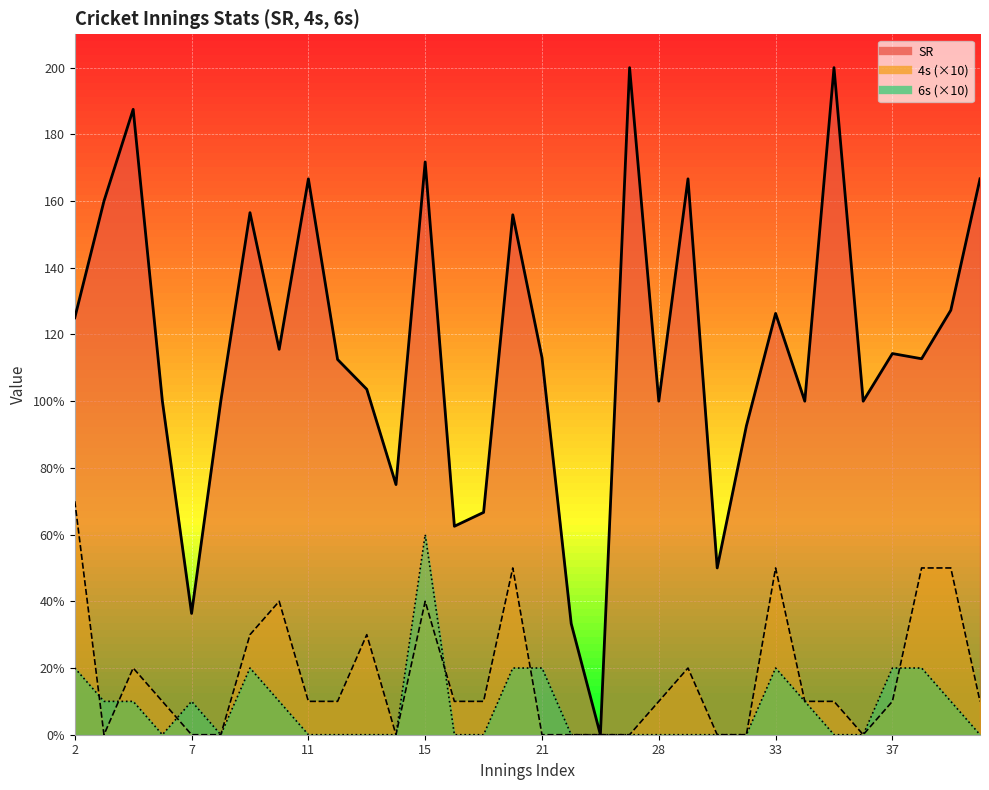

Rank the series by their maximum value, from highest to lowest.

SR, 4s, 6s